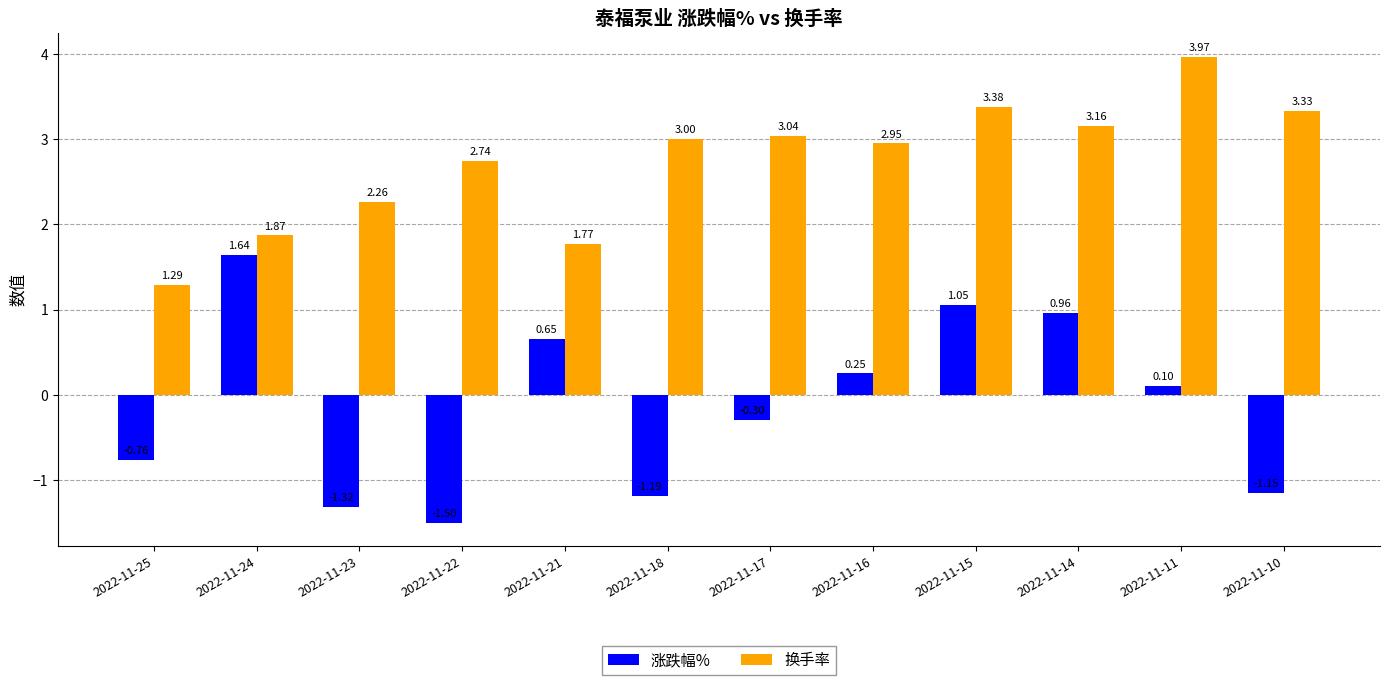

At which category is the sum across all series the highest?

2022-11-15